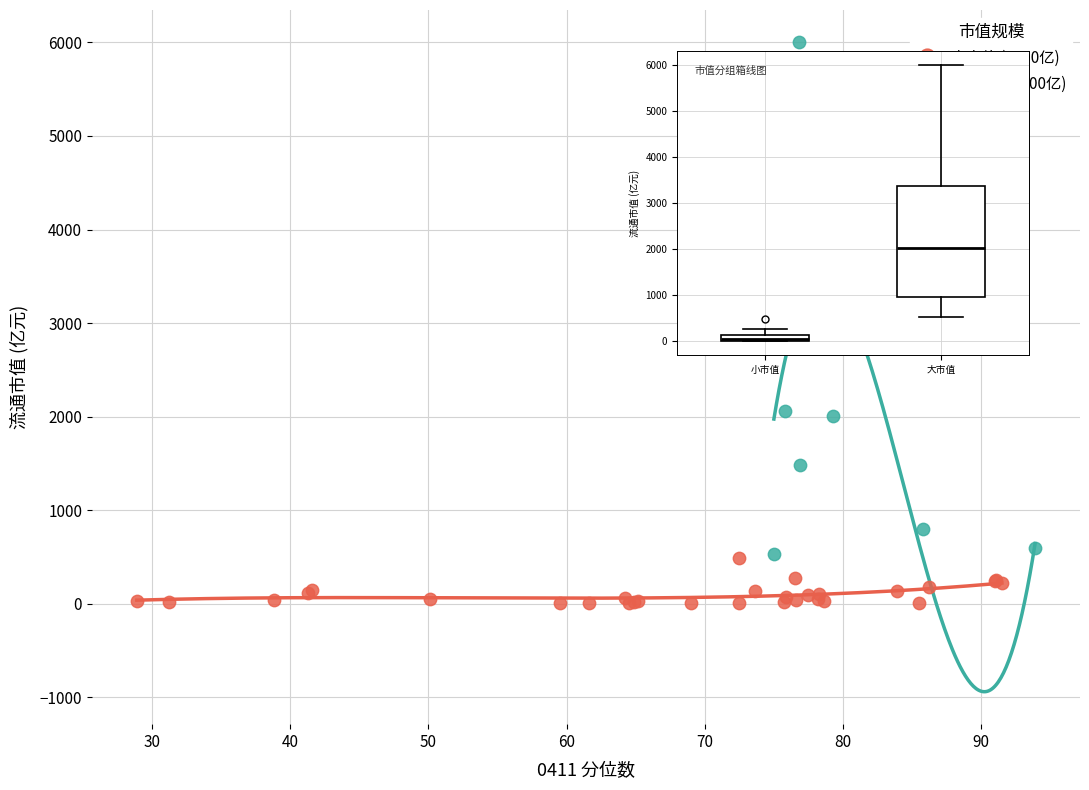

Which series has the largest Y range (max minus min)?

大市值 (≥500亿)